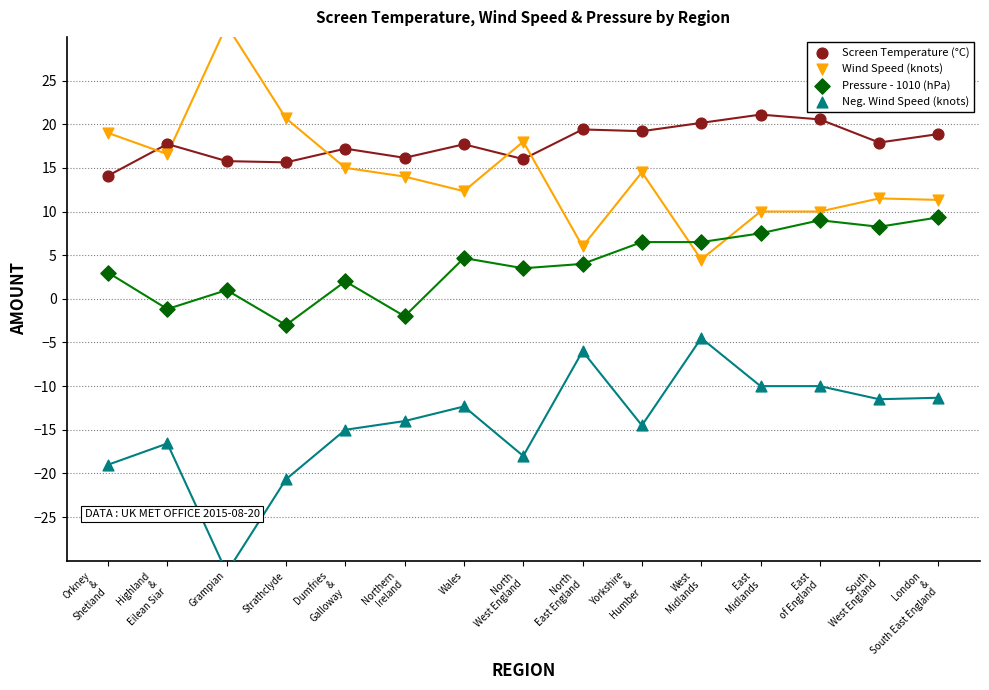

Is the value of Pressure - 1010 (hPa) at North
East England greater than the value of Wind Speed (knots) at East
of England?

No